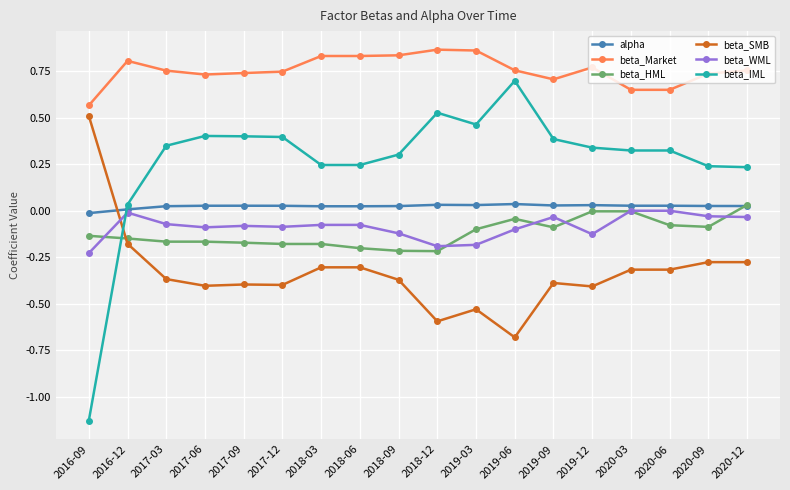

How many data points does each series have?

18